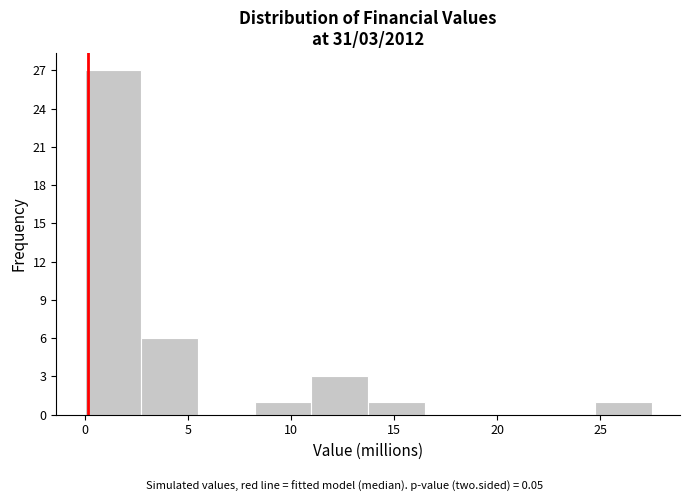

Over which range of the x-axis is the bar tallest?

0.0 to 2.5